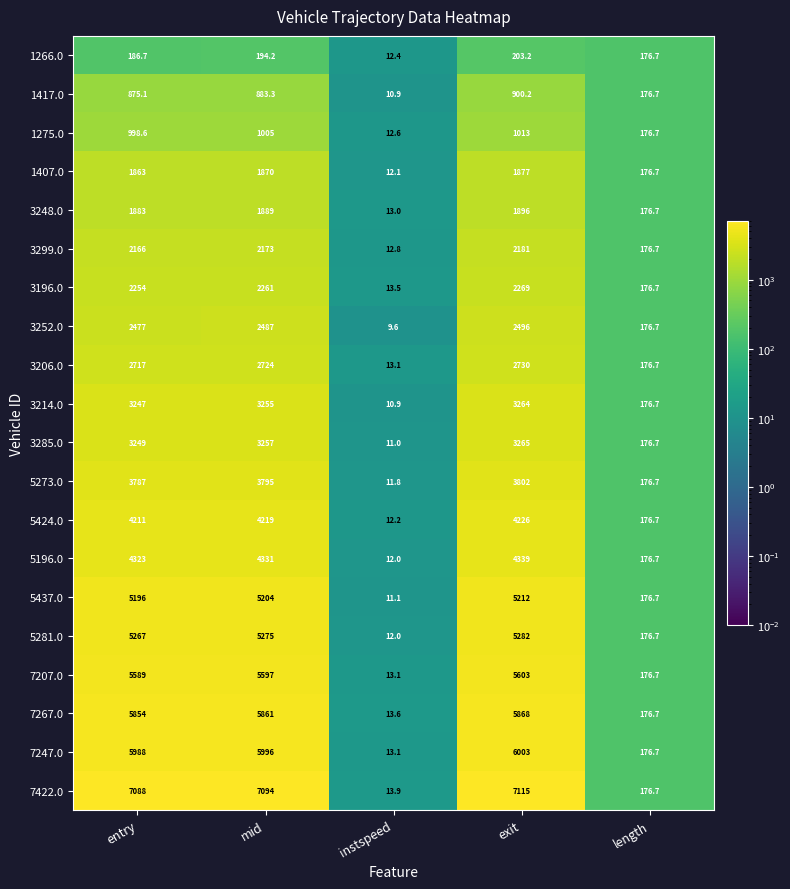

True or false: 3252.0 has a value of 2487.0 at mid.

True